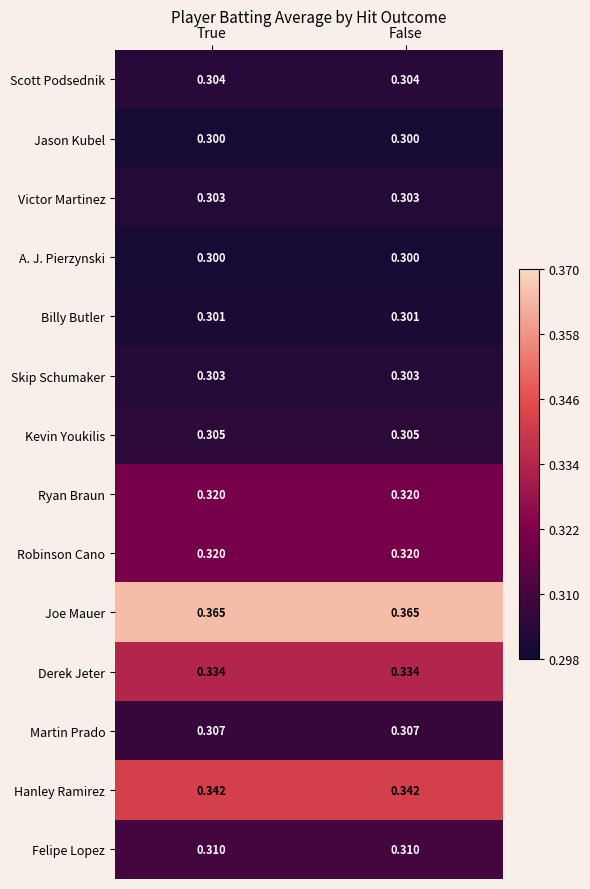

Is the value of Kevin Youkilis at True greater than the value of Robinson Cano at False?

No